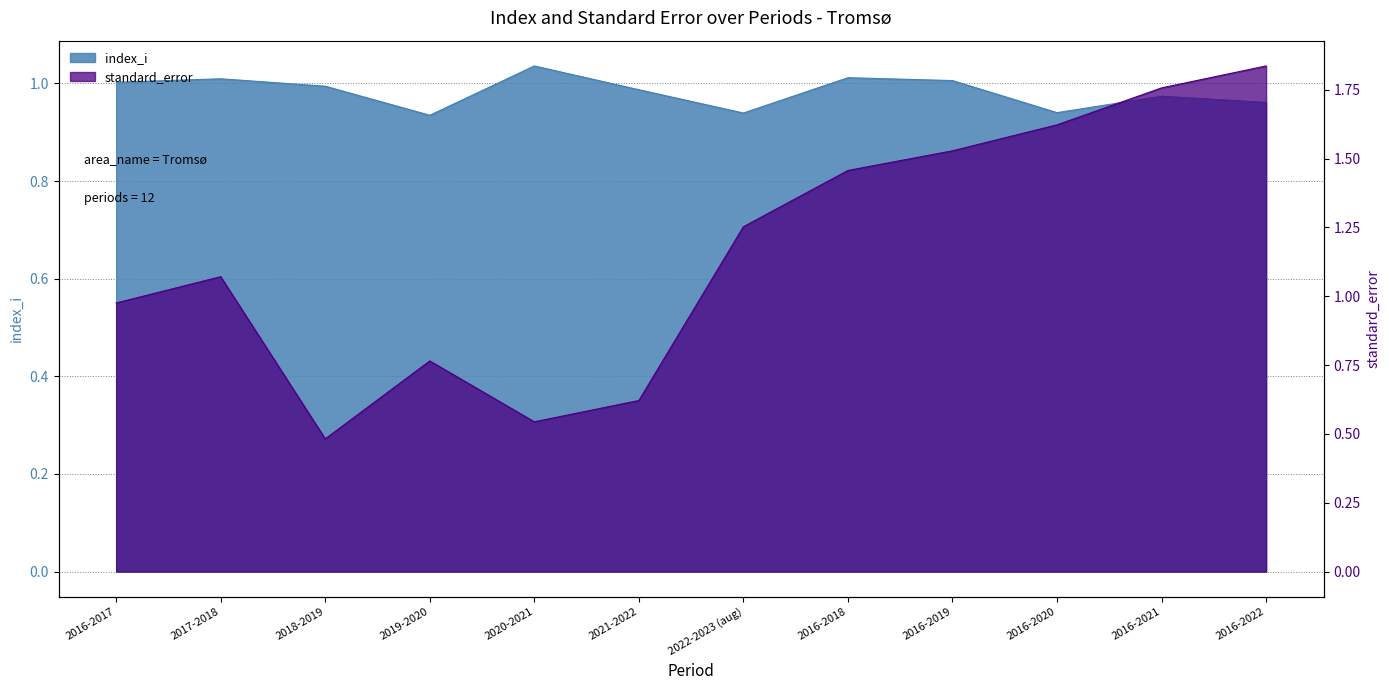

At how many categories does at least one series exceed 0?

12